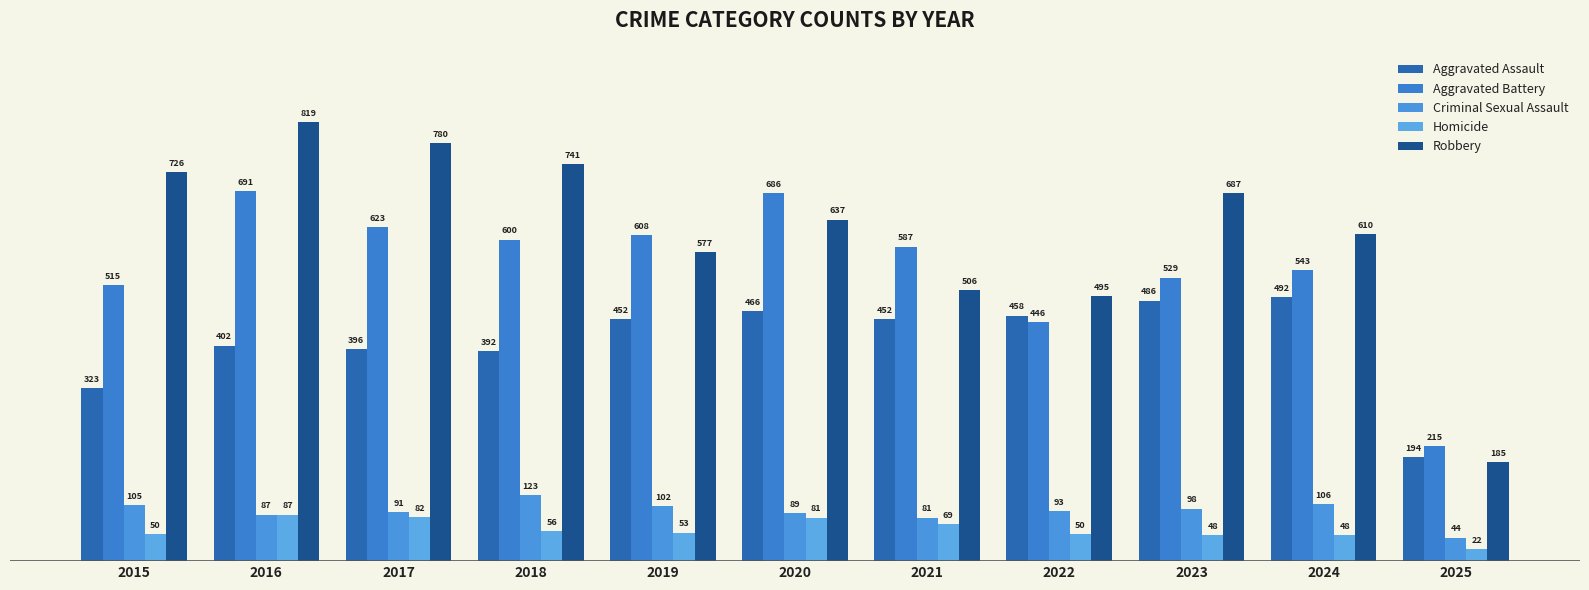

At 2021, list the series in order from largest to smallest.

Aggravated Battery, Robbery, Aggravated Assault, Criminal Sexual Assault, Homicide